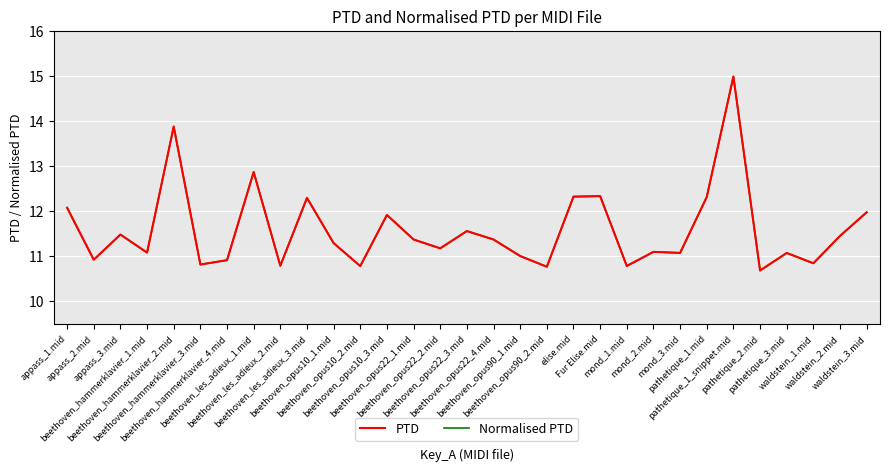

True or false: PTD and Normalised PTD intersect in this chart.

False